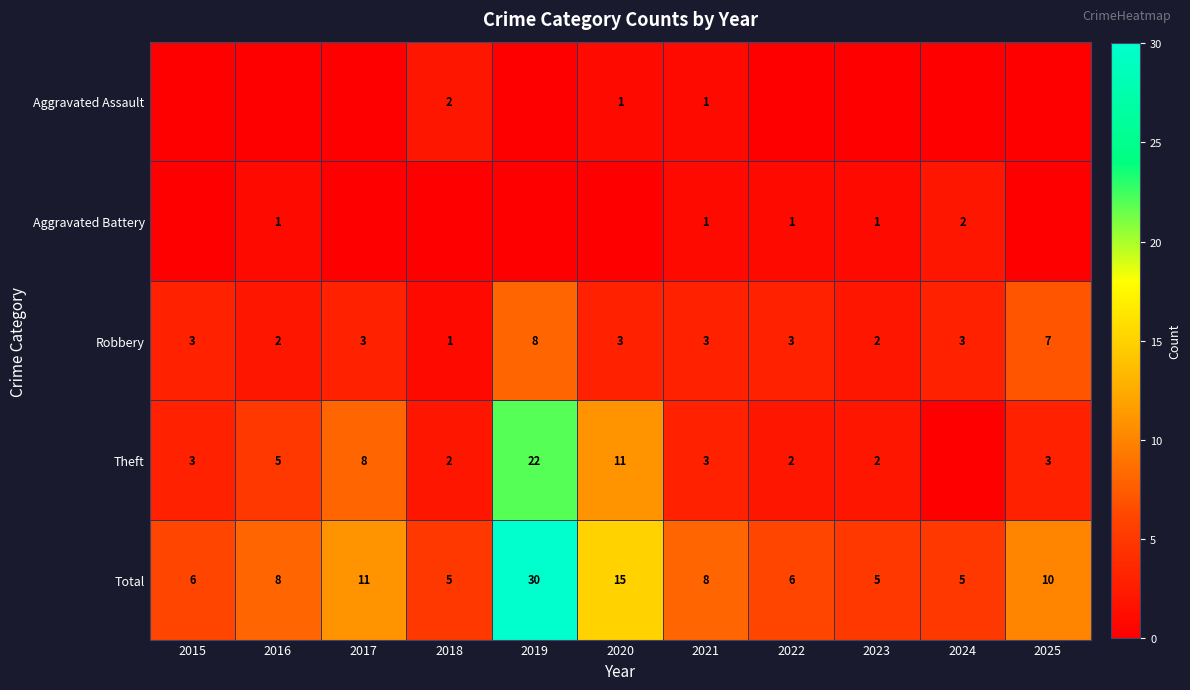

The value of Robbery at 2021 is 3. True or false?

True